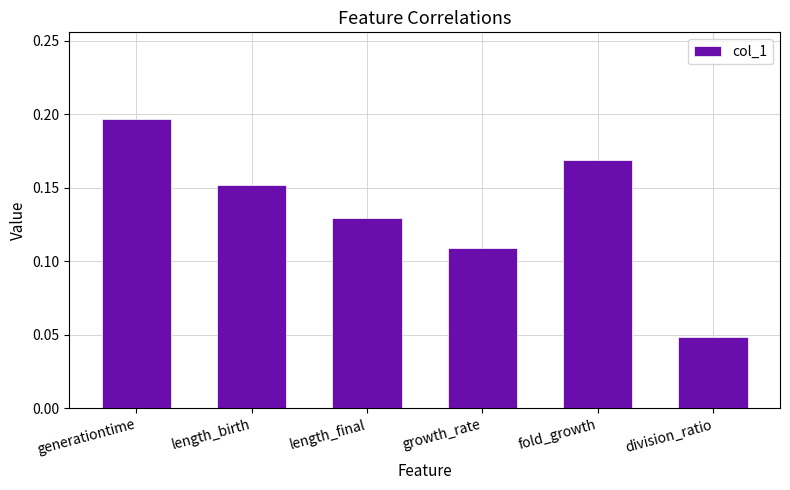

At which category does the chart reach its minimum across all series?

division_ratio